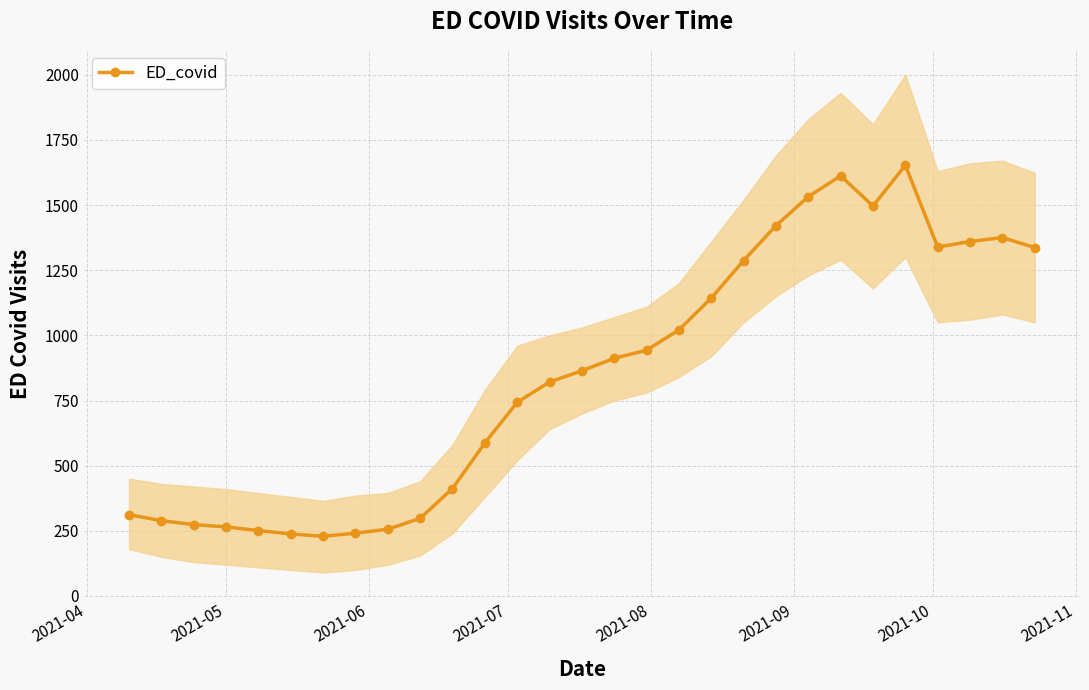

What is the value of the ED_covid point at the 4th from the left?

265